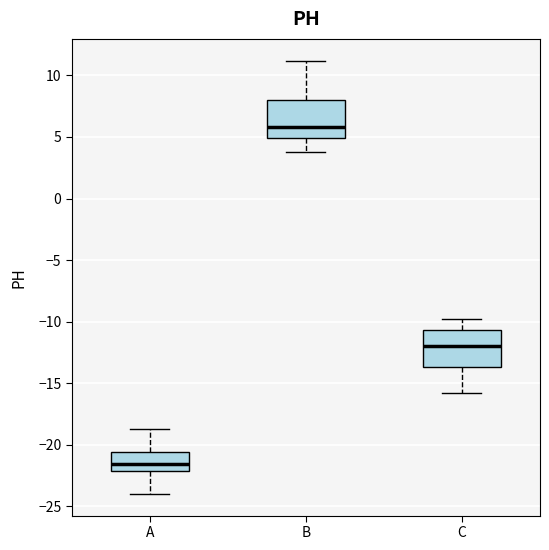

Reading left to right, transcribe this box plot: for each box, give where its median line is, the range the box spans, and where its two whiskers end, as read against the y-axis. The values are not printed on the chart, so give them approximately, as read against the axis.

A: median -21.5, box -22.0 to -20.5, whiskers -24.0 to -19.0
B: median 6.0, box 5.0 to 8.0, whiskers 4.0 to 11.0
C: median -12.0, box -13.5 to -10.5, whiskers -16.0 to -10.0